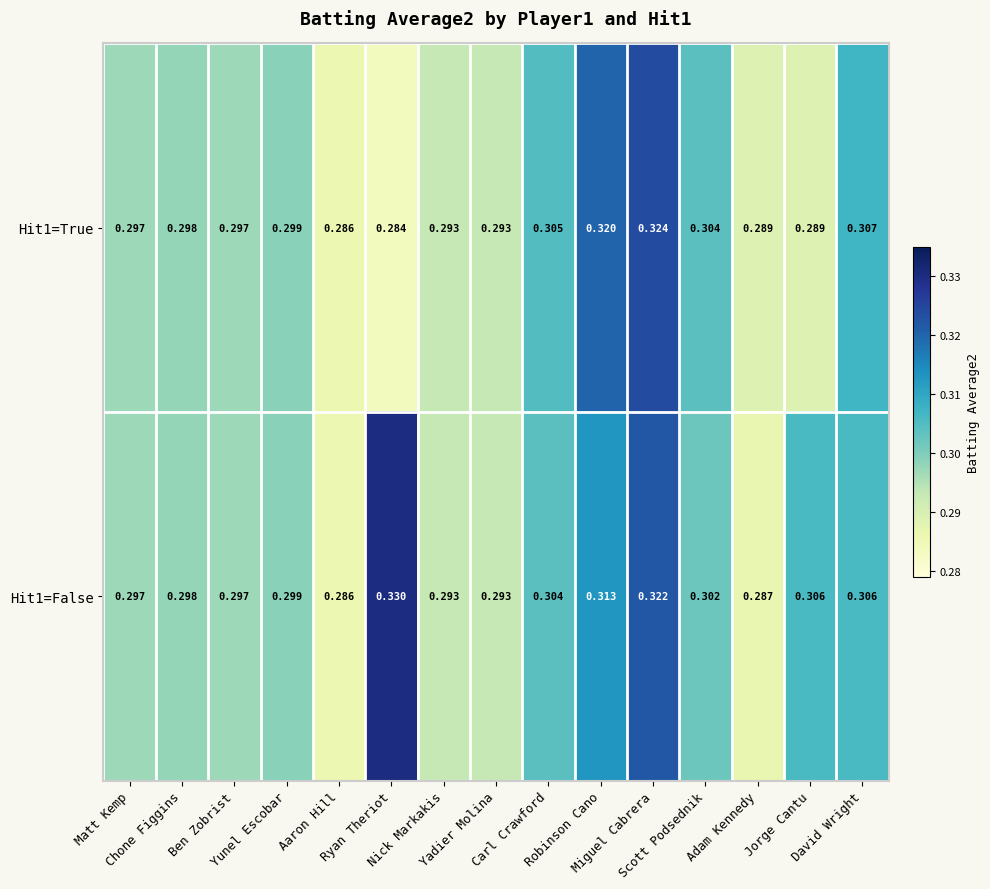

Between Robinson Cano and David Wright, which series saw the biggest shift?

Hit1=True